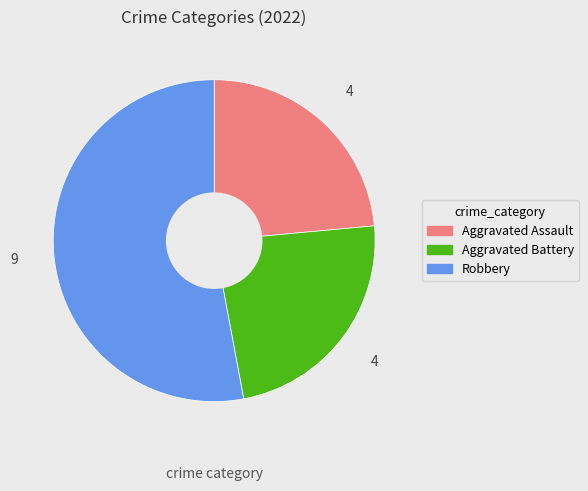

Count the number of slices in the pie.

3